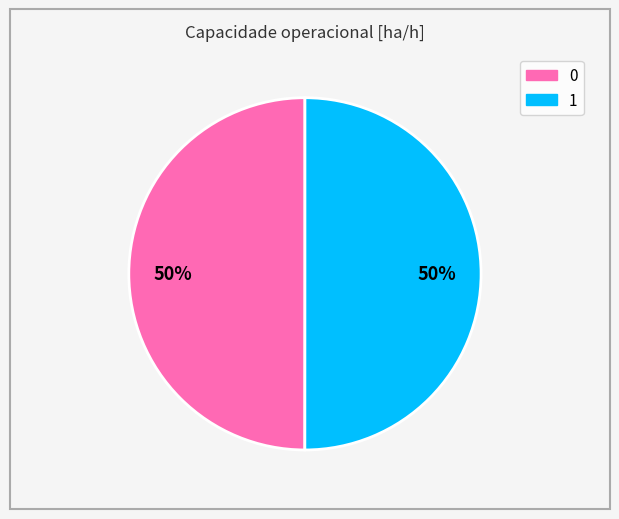

Combined, do 1 and 0 account for over 50%?

Yes